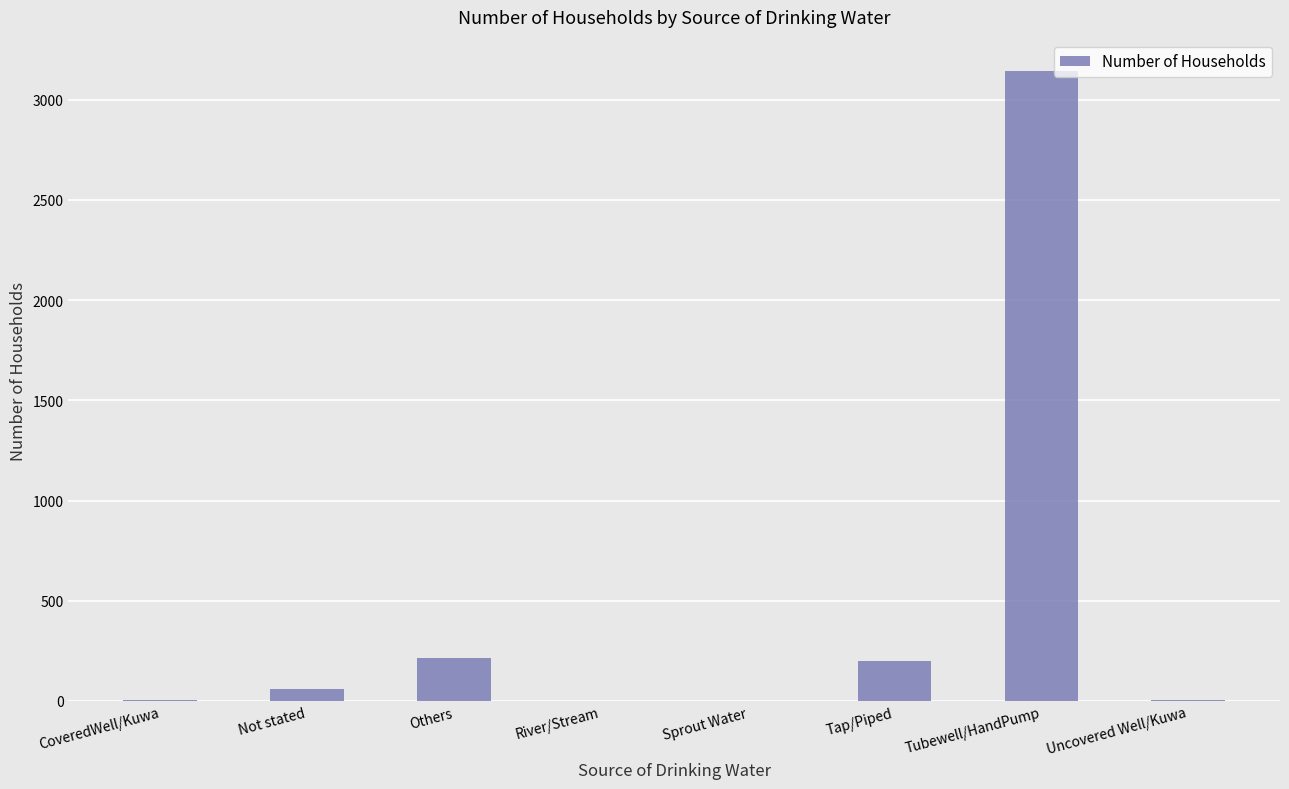

Which has a higher value, Uncovered Well/Kuwa or Tubewell/HandPump?

Tubewell/HandPump